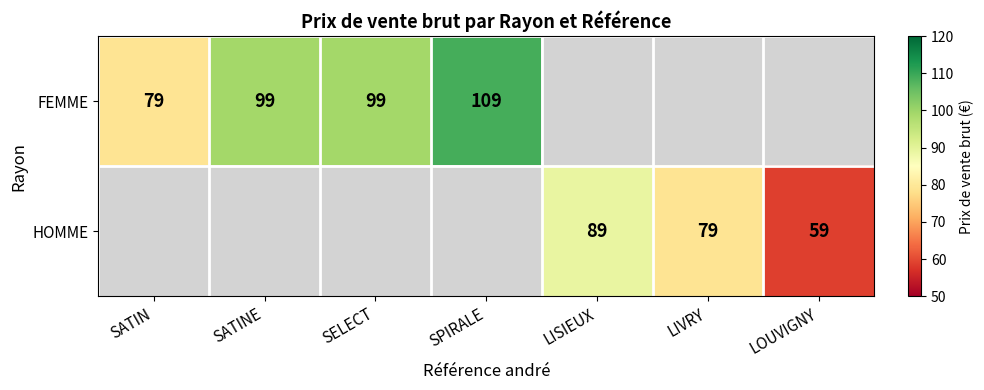

The value of FEMME at SELECT is 99. True or false?

True